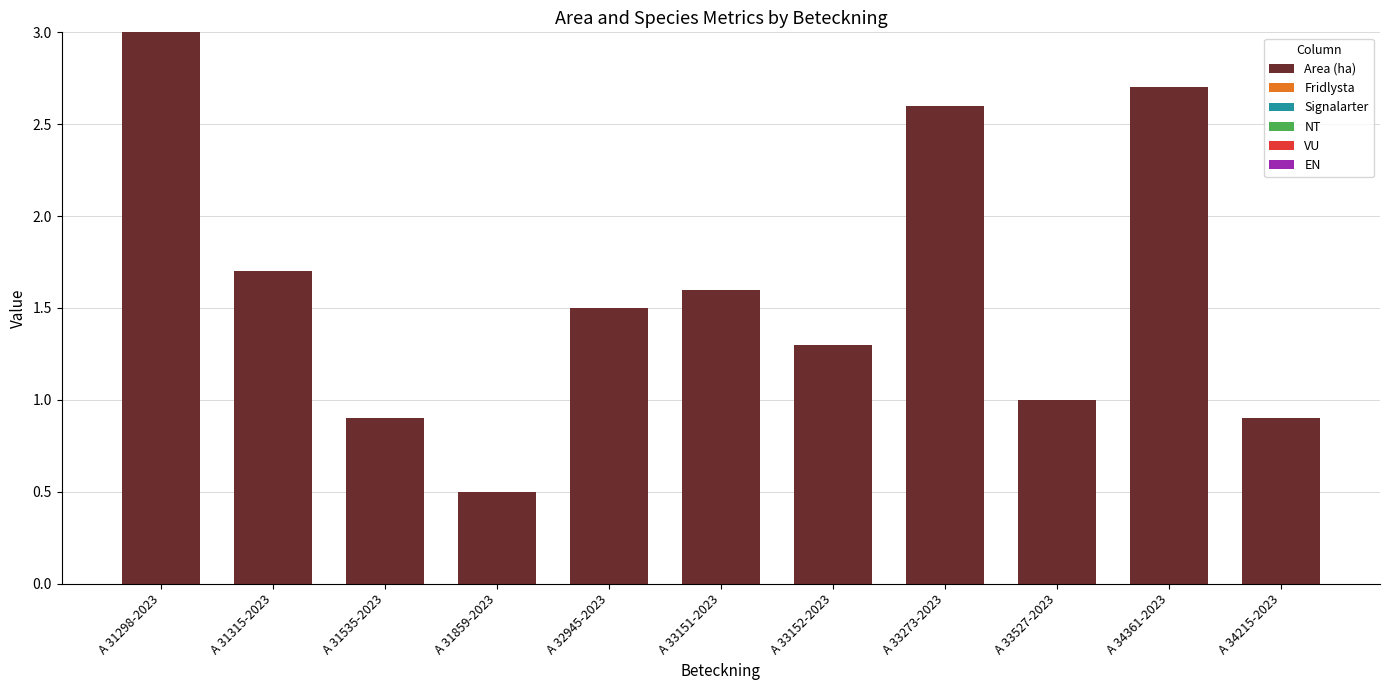

The value at A 33273-2023 is 2.6. True or false?

True